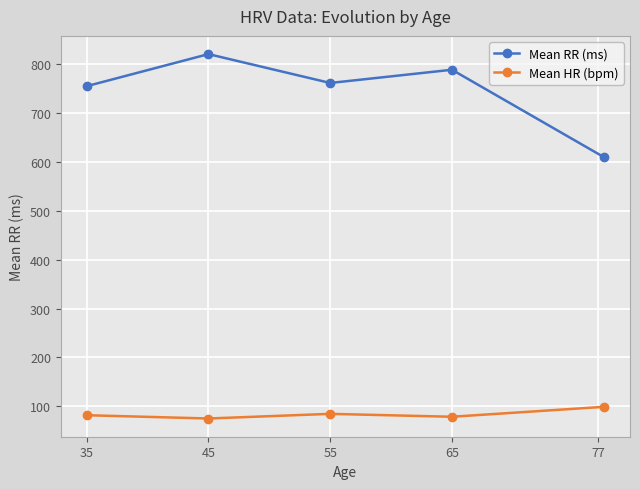

What is the average value of the Mean RR (ms) series?

747.3